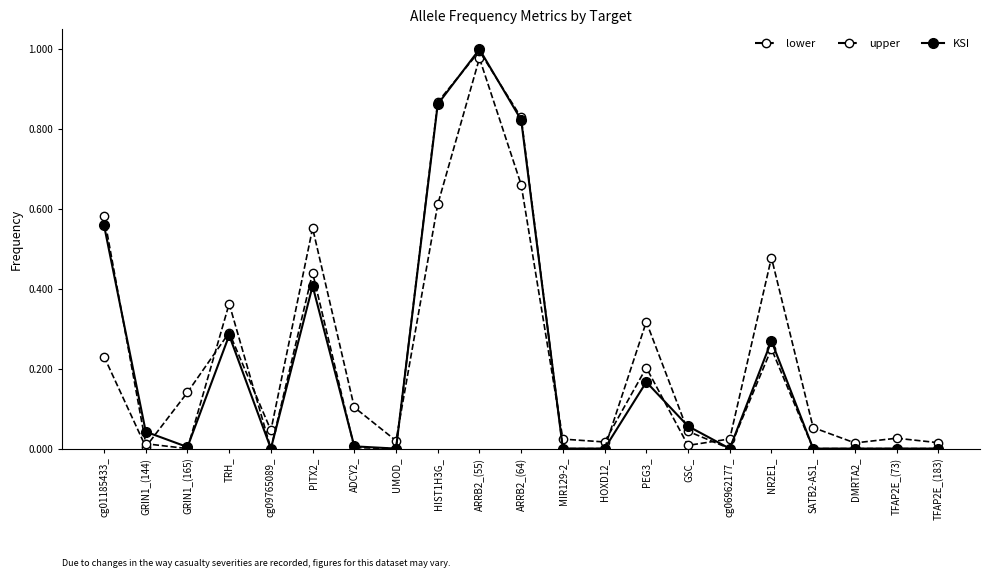

Which series has the largest range (max minus min)?

KSI